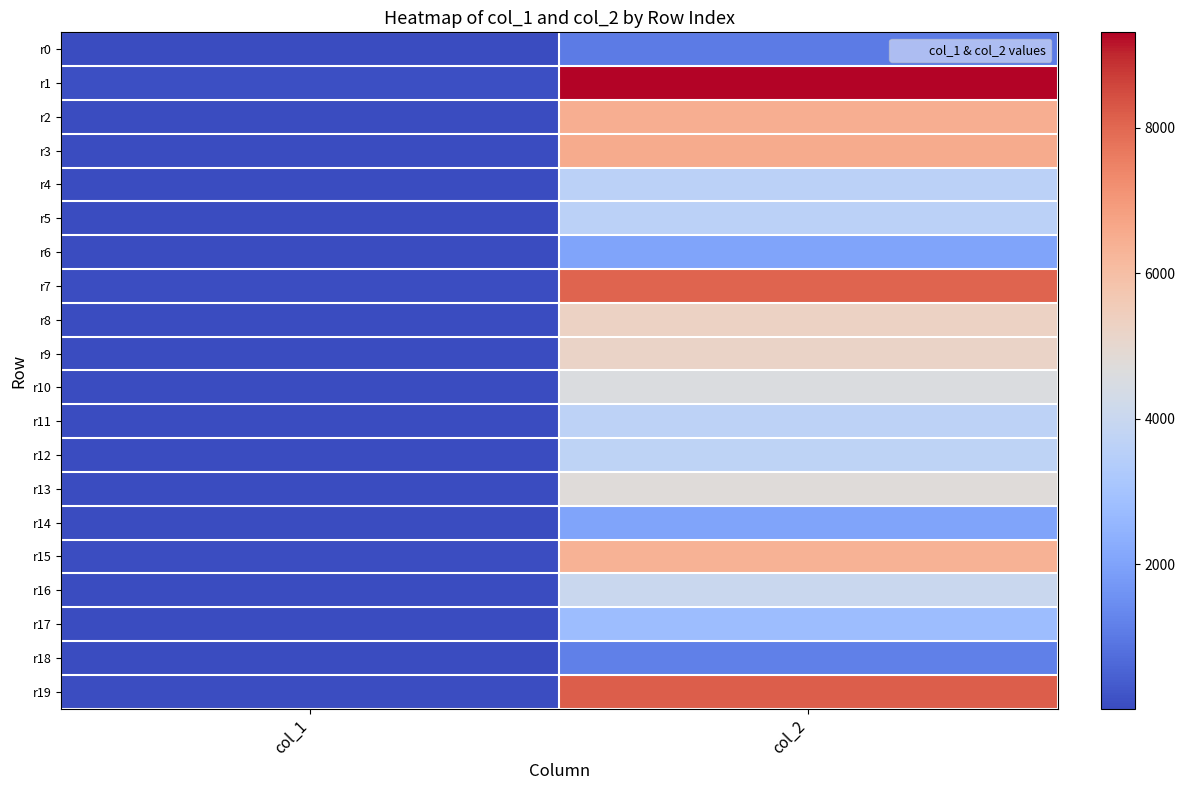

Reading left to right, extract all data points from this chart.

r0: col_1=19	col_2=1064
r1: col_1=122	col_2=9310
r2: col_1=52	col_2=6444
r3: col_1=53	col_2=6545
r4: col_1=36	col_2=3601
r5: col_1=31	col_2=3579
r6: col_1=27	col_2=2046
r7: col_1=74	col_2=8045
r8: col_1=48	col_2=5252
r9: col_1=46	col_2=5195
r10: col_1=43	col_2=4571
r11: col_1=37	col_2=3666
r12: col_1=39	col_2=3701
r13: col_1=36	col_2=4738
r14: col_1=36	col_2=2016
r15: col_1=69	col_2=6363
r16: col_1=33	col_2=4012
r17: col_1=30	col_2=2786
r18: col_1=21	col_2=1176
r19: col_1=71	col_2=8176